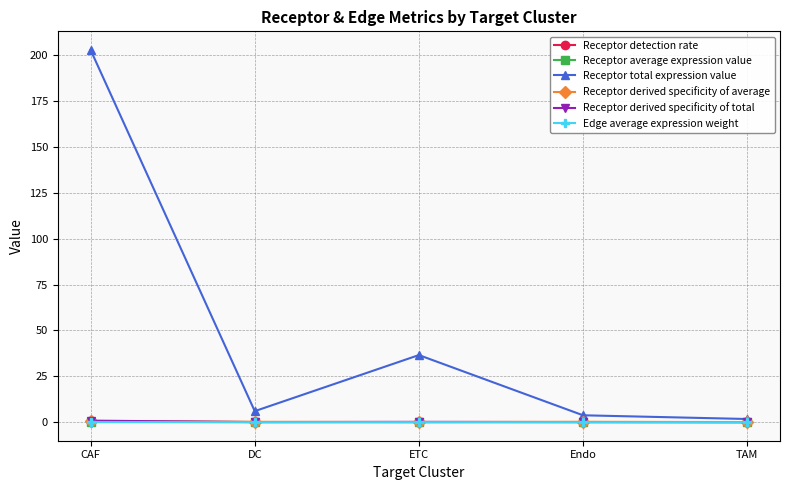

How many categories are shown in the chart?

5